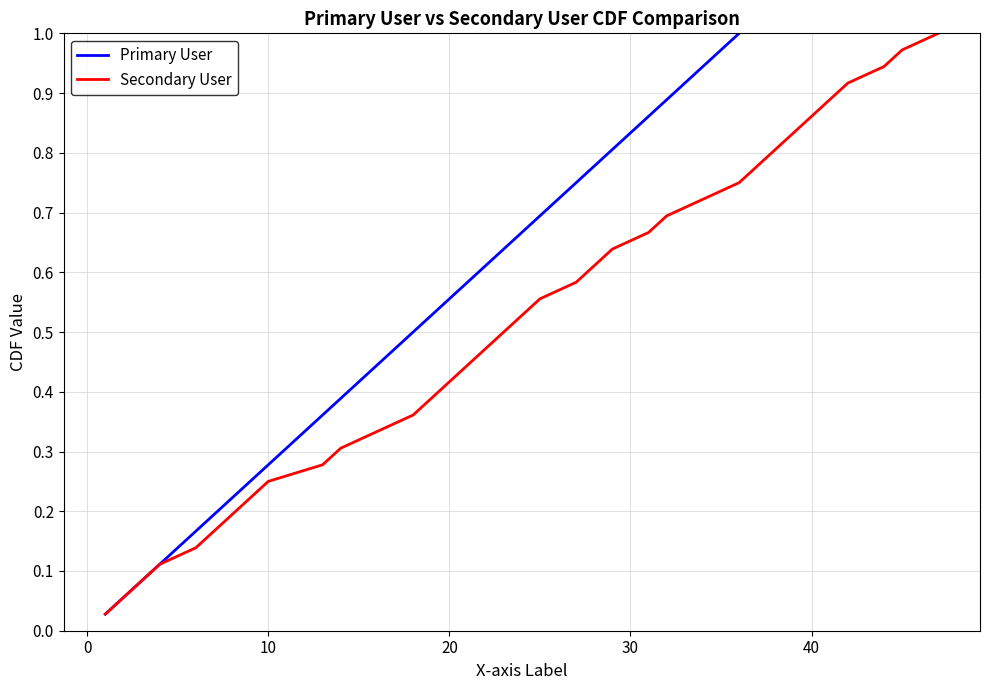

At how many categories does at least one series exceed 0?

36